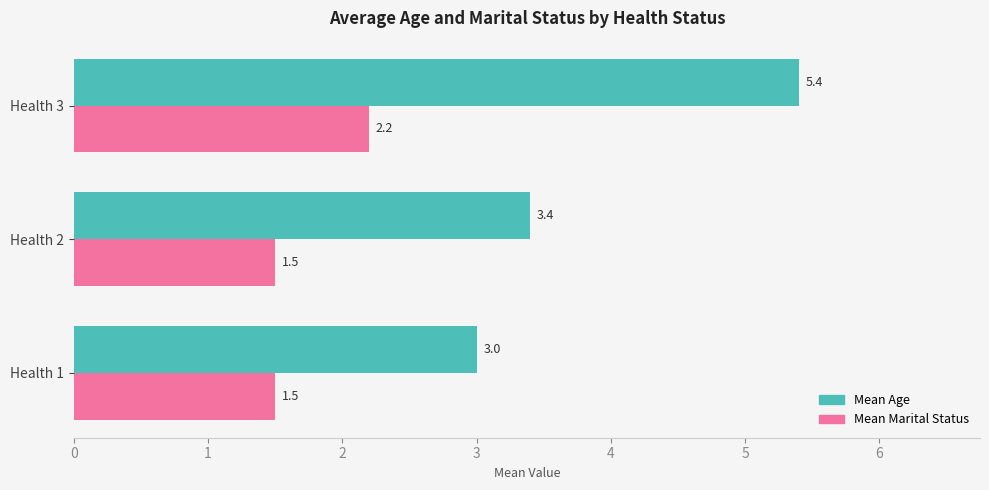

What is the average value of the Mean Age series?

3.9